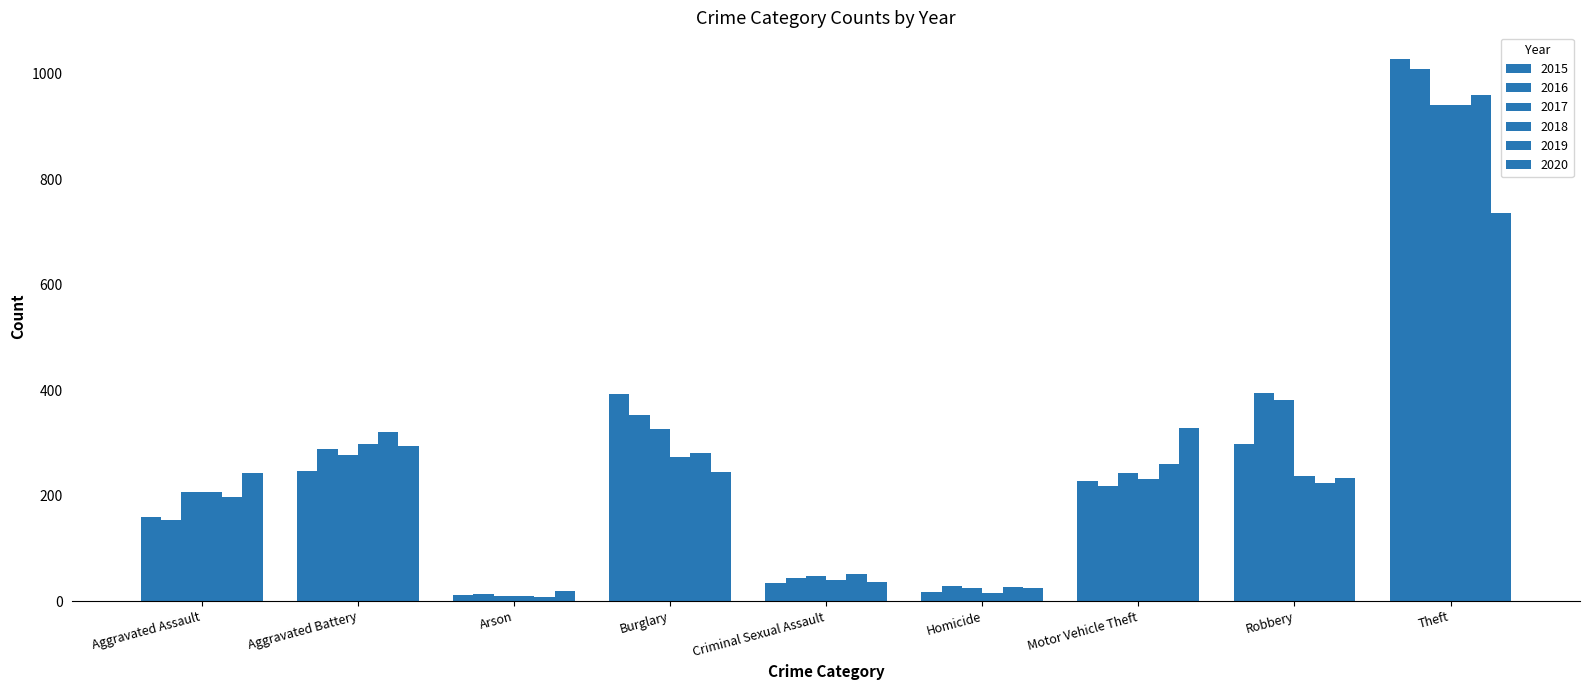

Reading left to right, extract all data points from this chart.

2015: Aggravated Assault=160	Aggravated Battery=246	Arson=11	Burglary=393	Criminal Sexual Assault=34	Homicide=17	Motor Vehicle Theft=228	Robbery=297	Theft=1027
2016: Aggravated Assault=154	Aggravated Battery=288	Arson=13	Burglary=352	Criminal Sexual Assault=43	Homicide=29	Motor Vehicle Theft=218	Robbery=394	Theft=1009
2017: Aggravated Assault=207	Aggravated Battery=277	Arson=9	Burglary=327	Criminal Sexual Assault=47	Homicide=24	Motor Vehicle Theft=243	Robbery=381	Theft=941
2018: Aggravated Assault=206	Aggravated Battery=297	Arson=9	Burglary=273	Criminal Sexual Assault=40	Homicide=15	Motor Vehicle Theft=232	Robbery=237	Theft=941
2019: Aggravated Assault=197	Aggravated Battery=321	Arson=8	Burglary=281	Criminal Sexual Assault=51	Homicide=27	Motor Vehicle Theft=260	Robbery=224	Theft=959
2020: Aggravated Assault=242	Aggravated Battery=294	Arson=20	Burglary=245	Criminal Sexual Assault=36	Homicide=24	Motor Vehicle Theft=328	Robbery=233	Theft=736